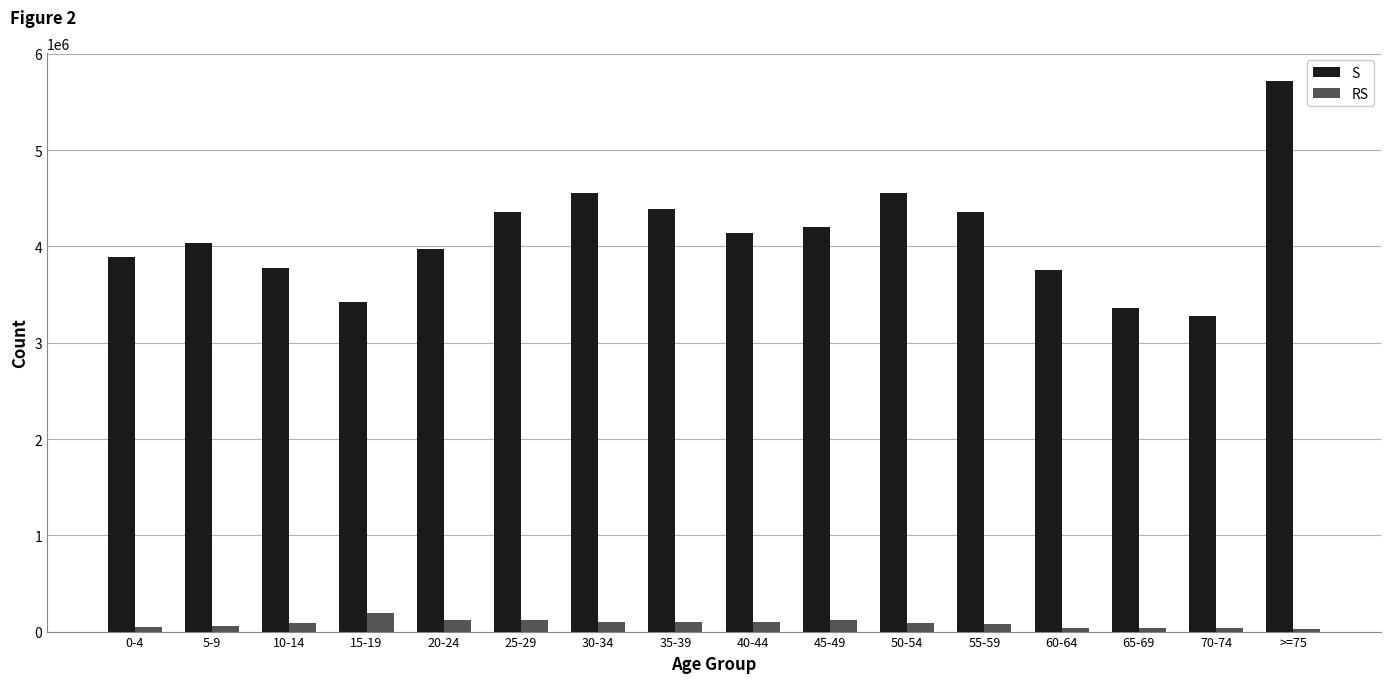

What is the greatest value displayed?

5721700